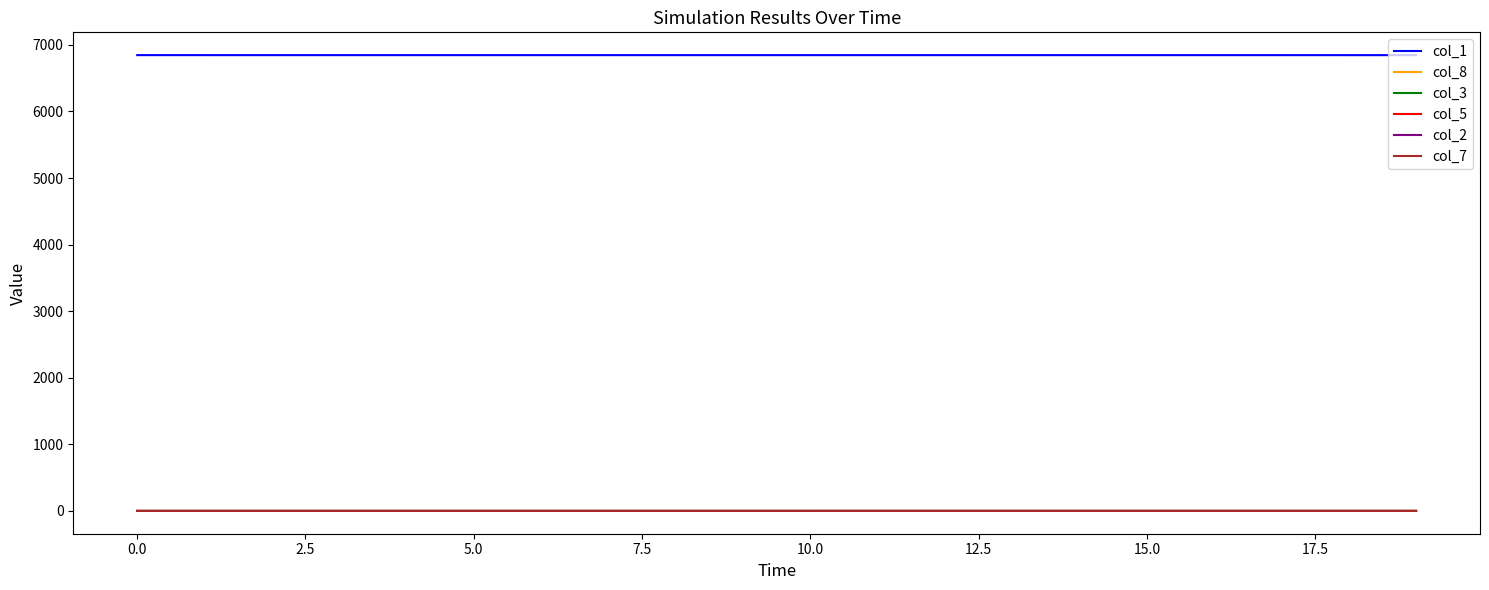

True or false: col_1 and col_5 intersect in this chart.

False